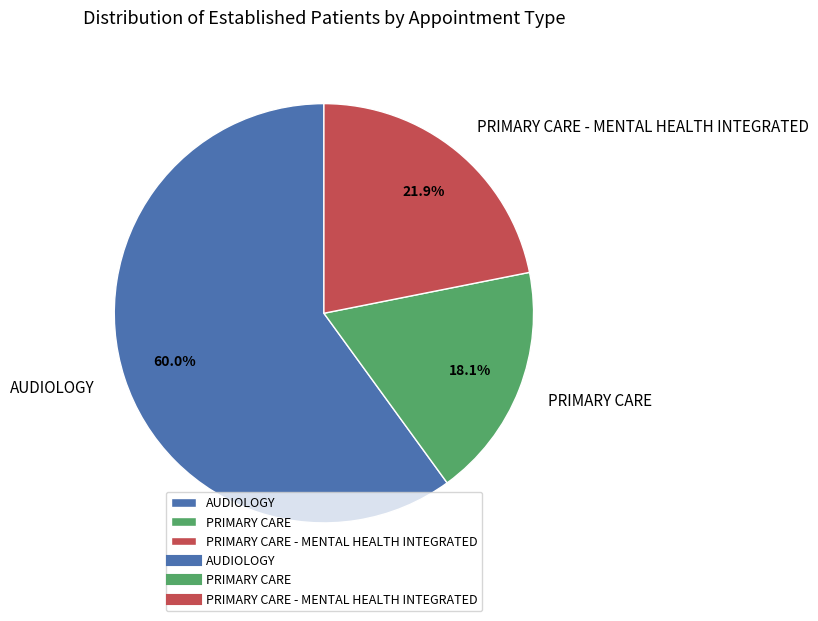

How many segments does this pie chart have?

3